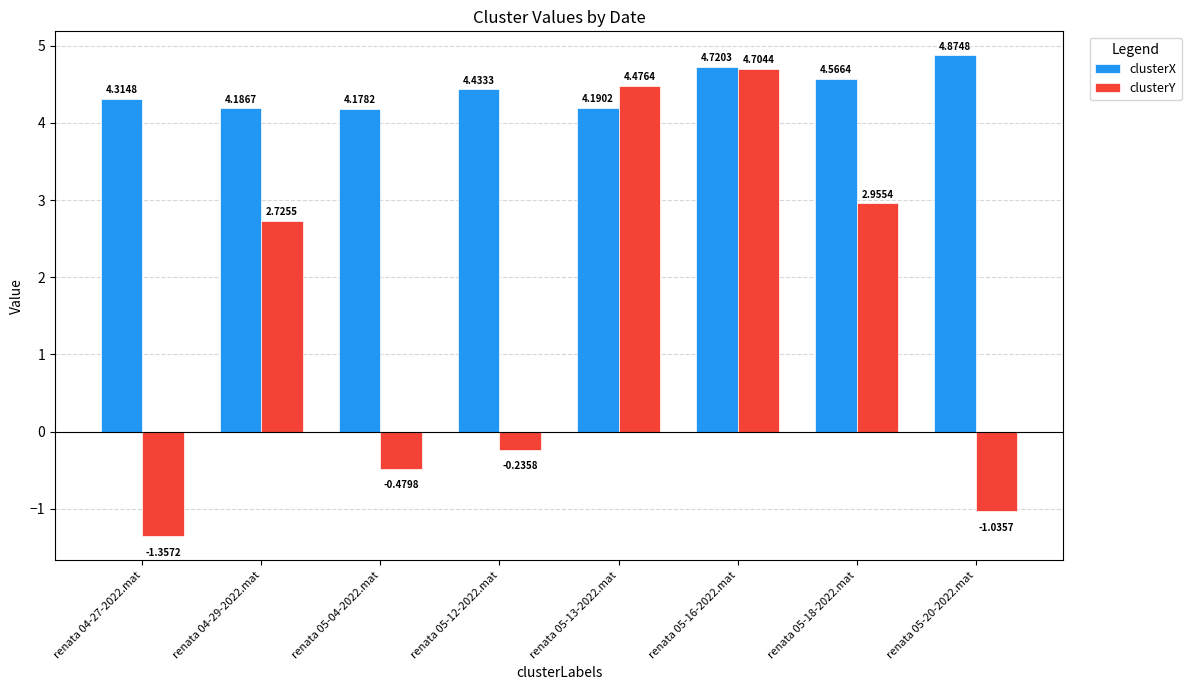

Which series has the largest range (max minus min)?

clusterY